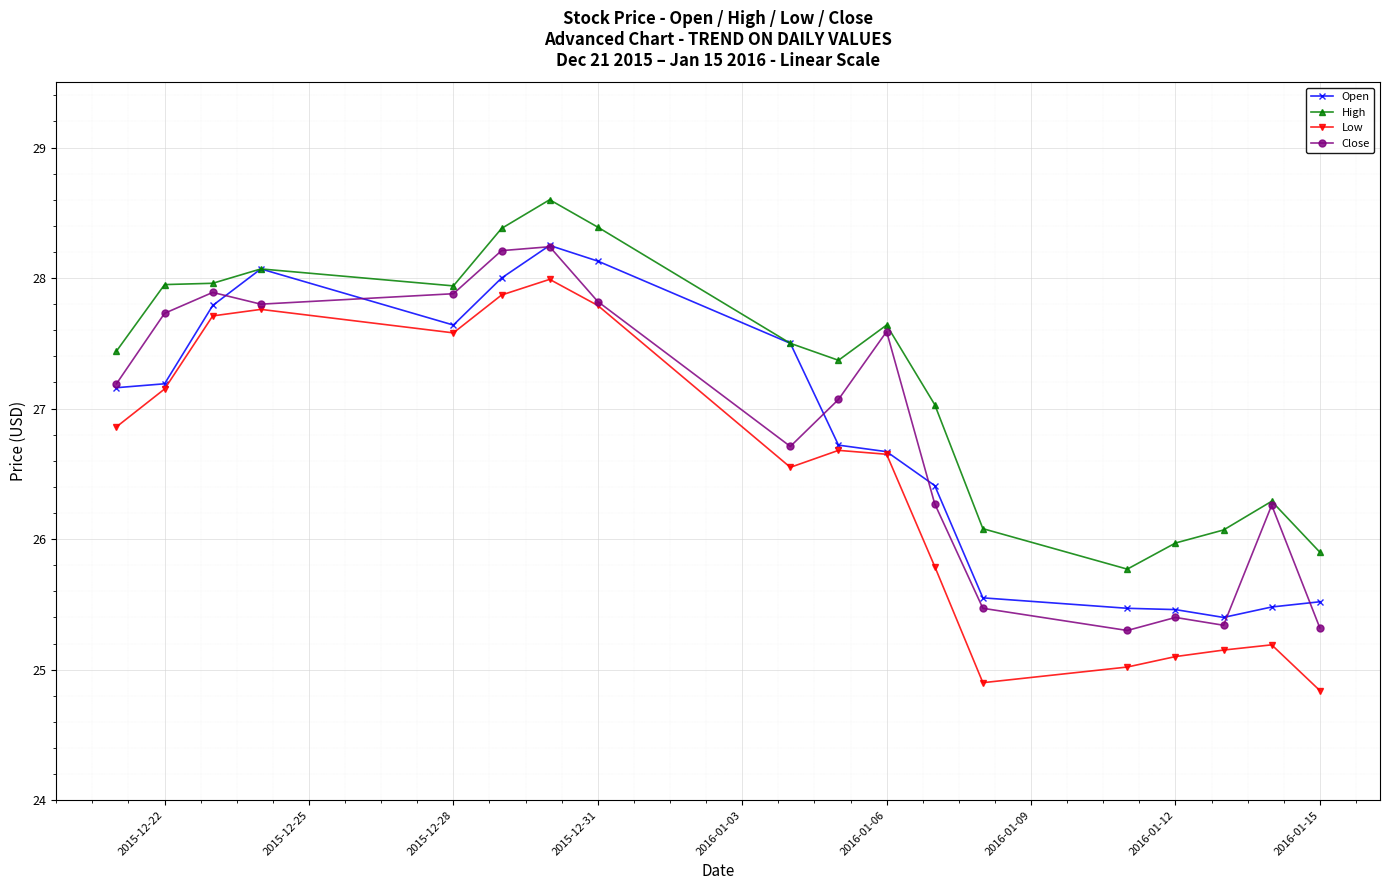

In Close, how many points are higher than both neighbors (excluding endpoints)?

5